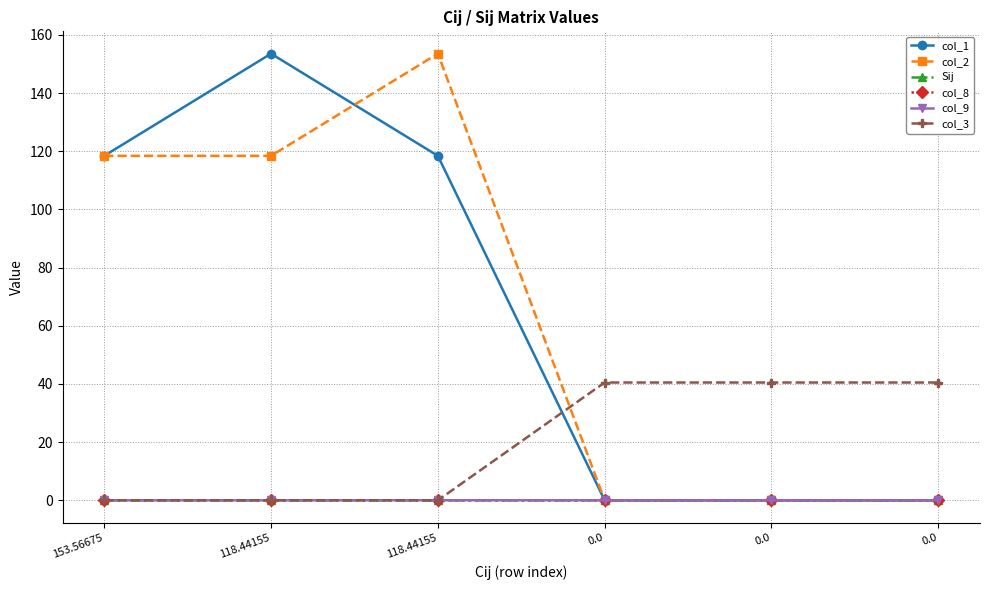

How many distinct data groups are displayed?

6